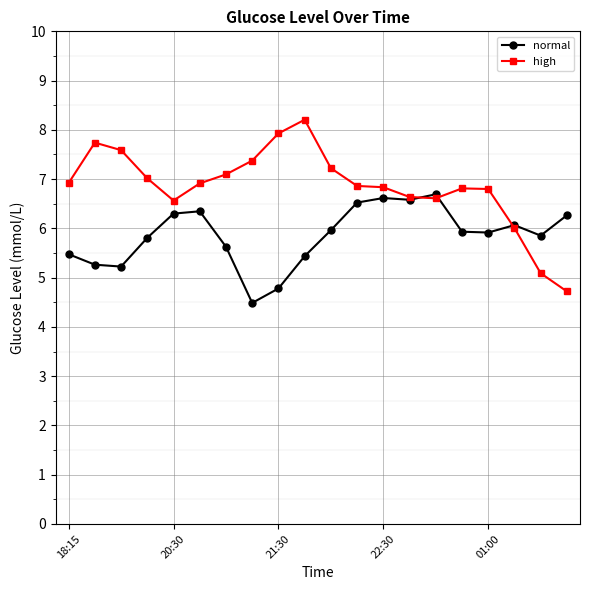

Is this an area chart (filled region under the line)?

No